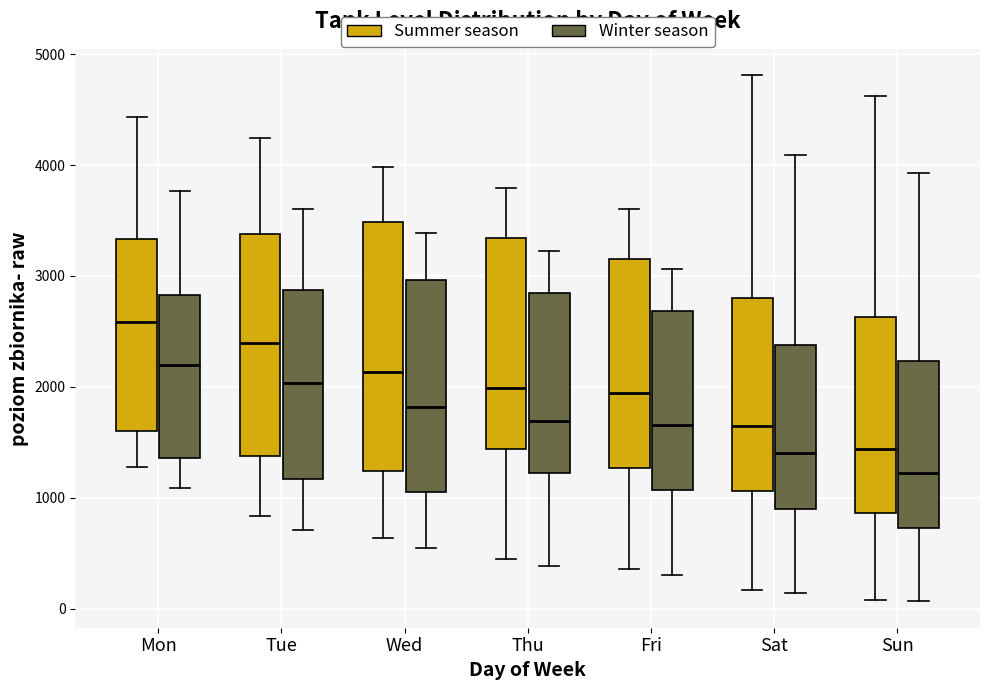

Comparing the boxes themselves (not the whiskers), which one is the tallest?

Wed (Summer season)